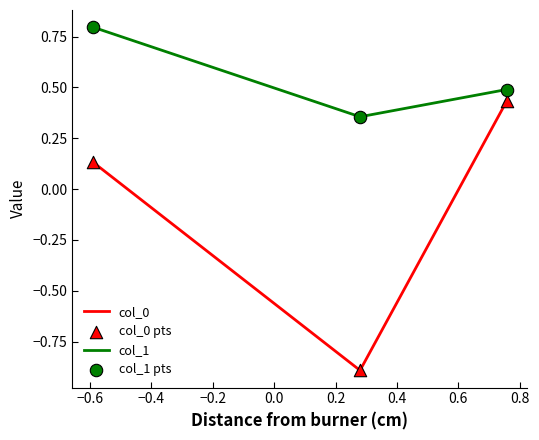

At how many categories does at least one series exceed 0?

3